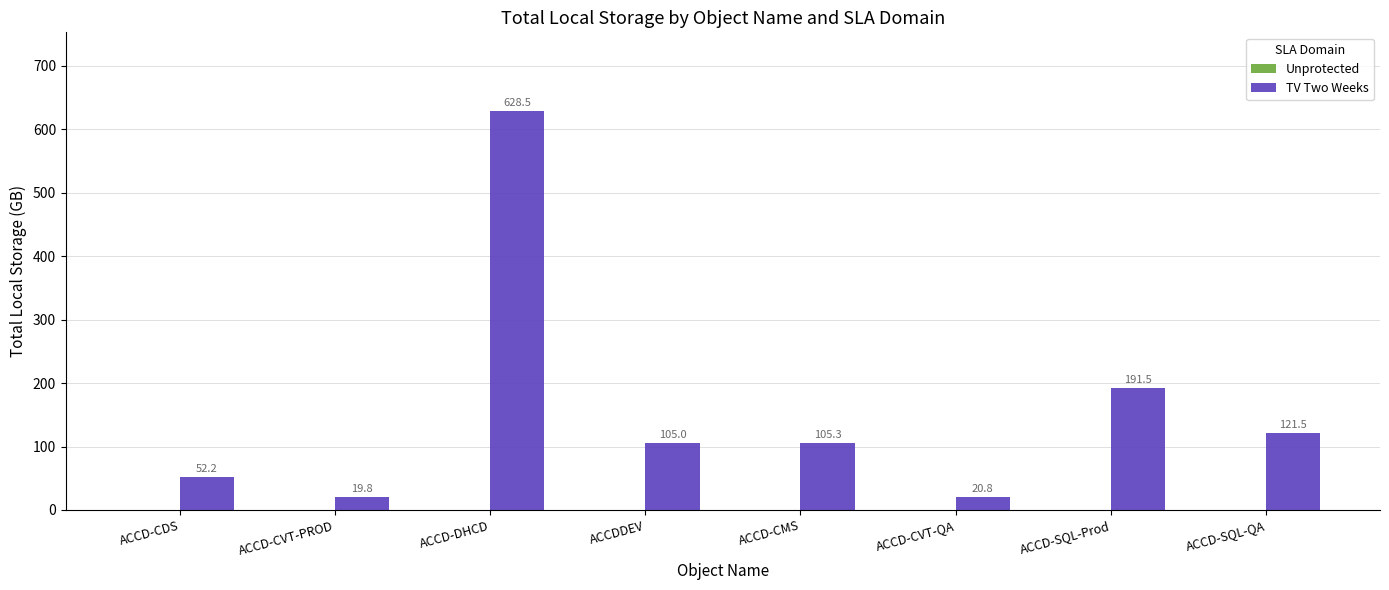

Rank the categories by value from highest to lowest.

ACCD-DHCD, ACCD-SQL-Prod, ACCD-SQL-QA, ACCD-CMS, ACCDDEV, ACCD-CDS, ACCD-CVT-QA, ACCD-CVT-PROD